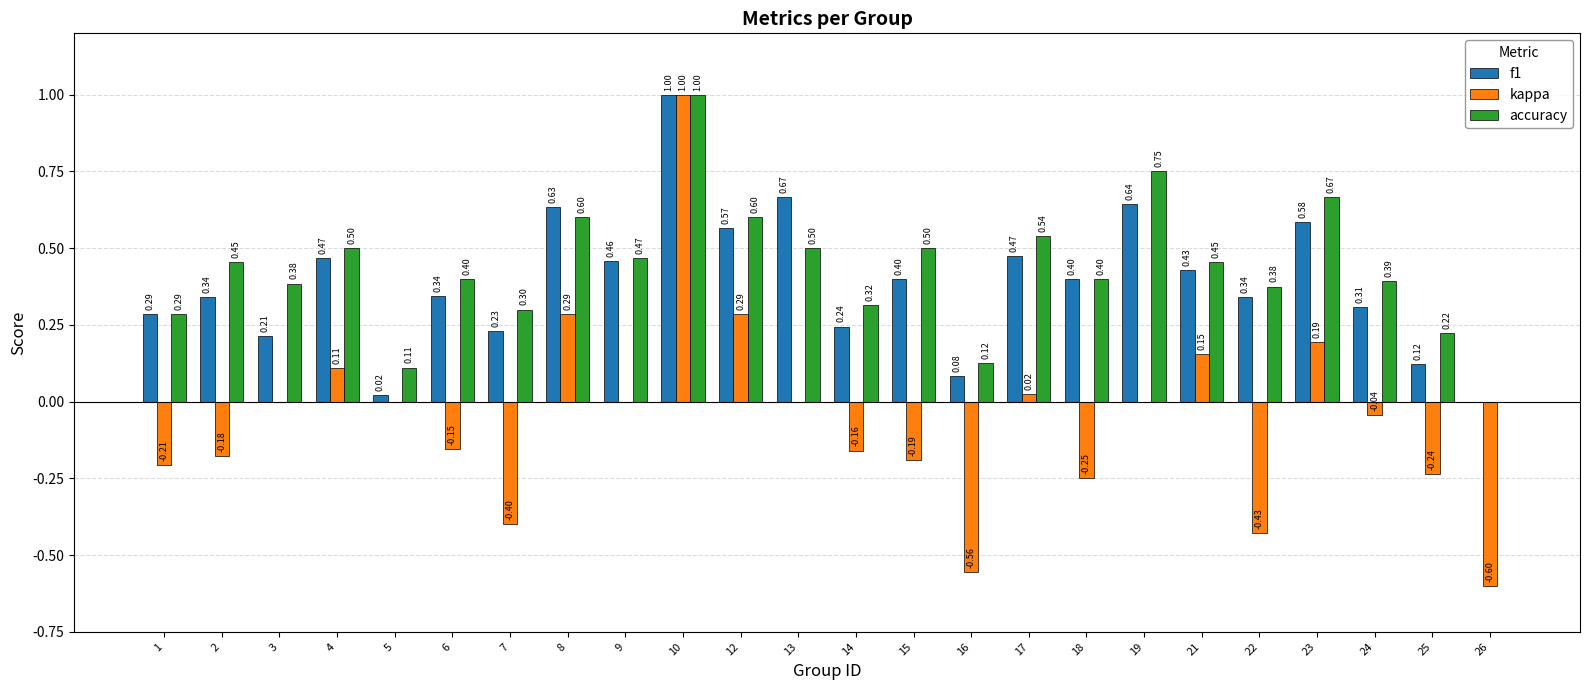

What is the total value across all series at 14?

0.4